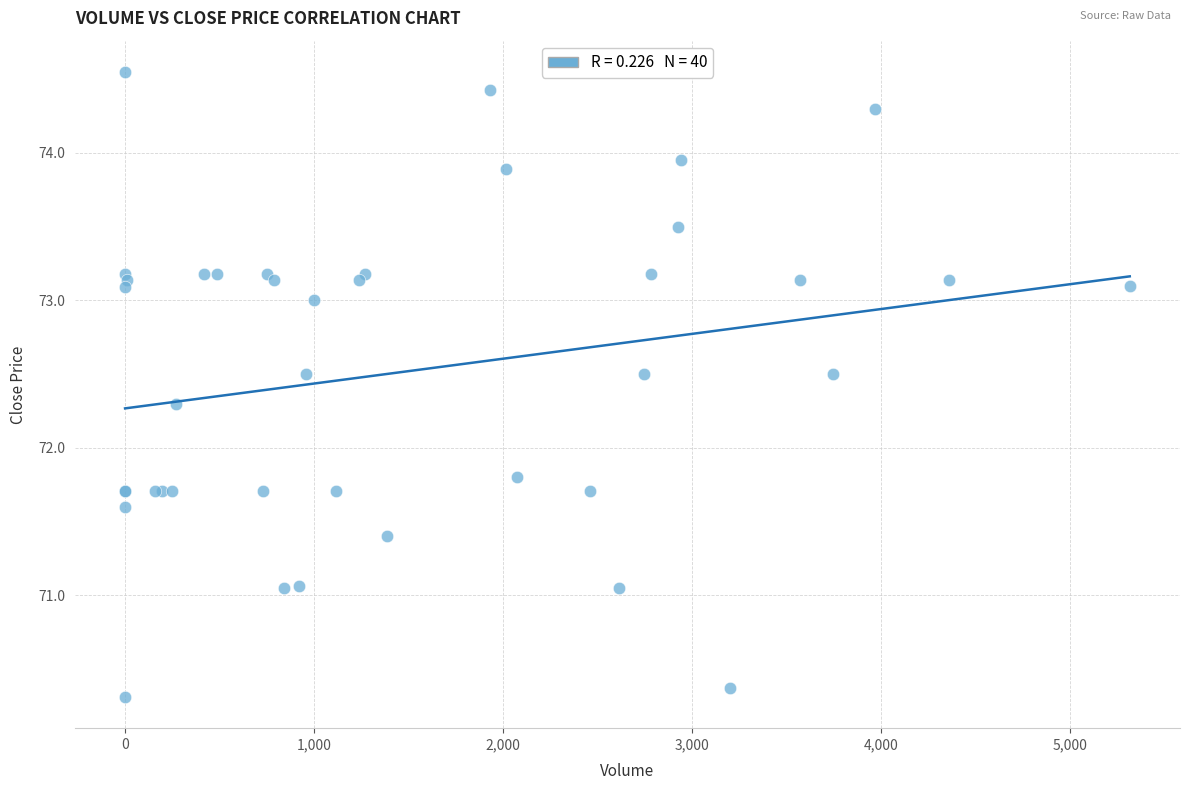

What Y value in the scatter plot is closest to 72?

71.8